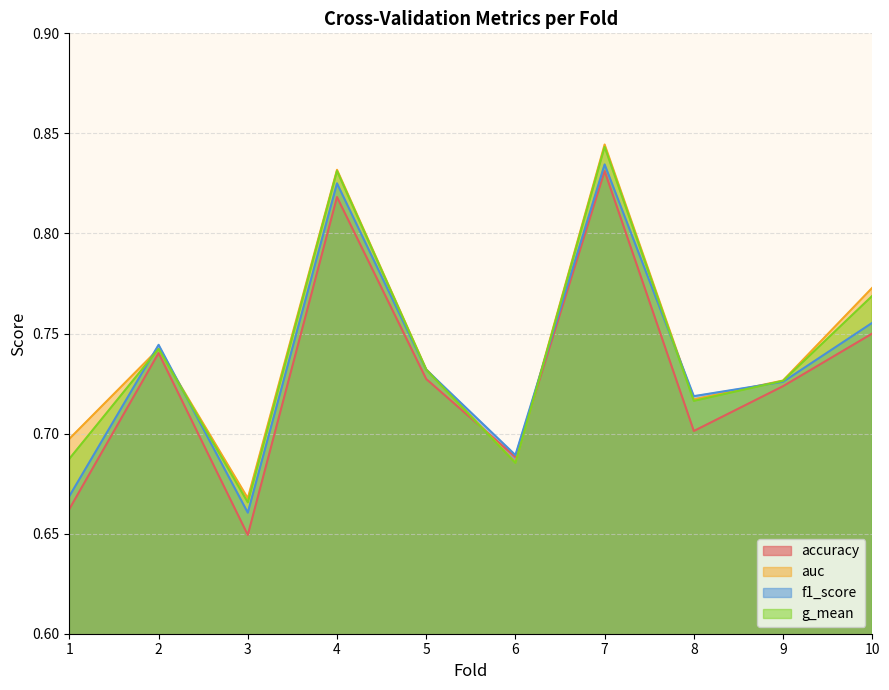

At which category is the sum across all series the highest?

7